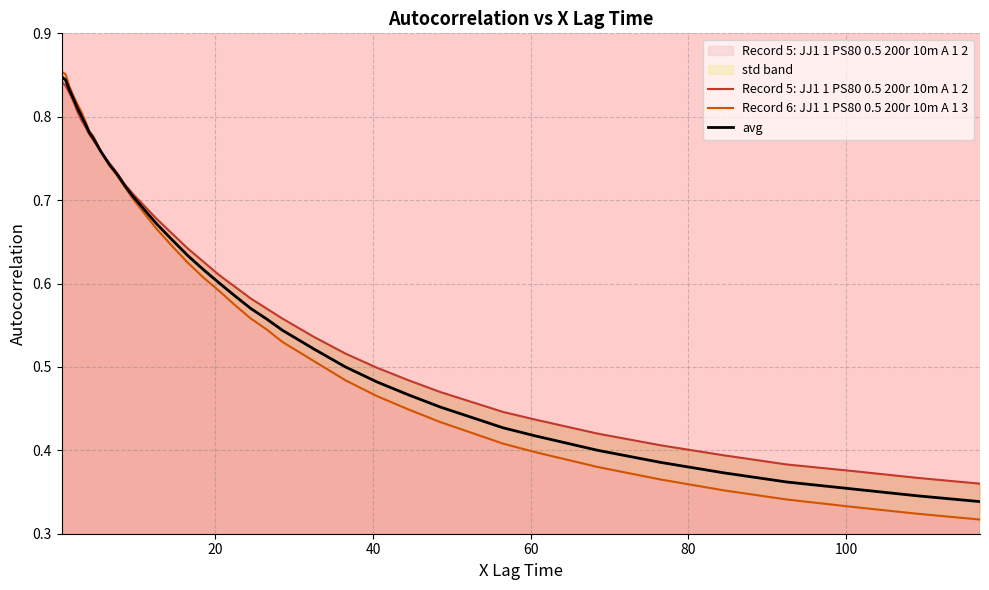

Which series has the largest total across all categories?

Record 5: JJ1 1 PS80 0.5 200r 10m A 1 2